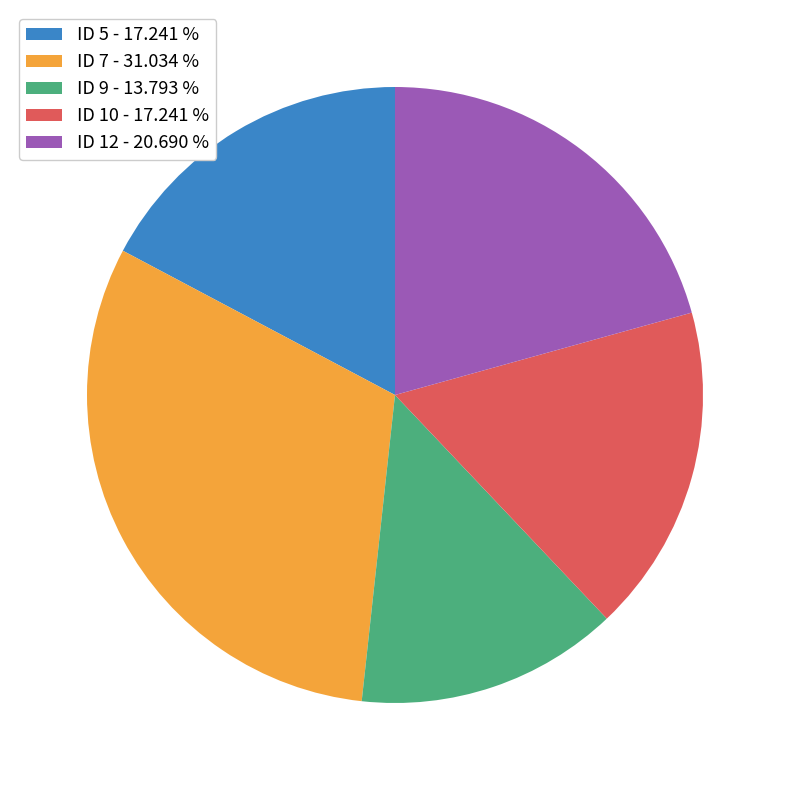

Approximately how many times larger is the value at ID 5 - 17.241 % compared to ID 7 - 31.034 %?

0.6